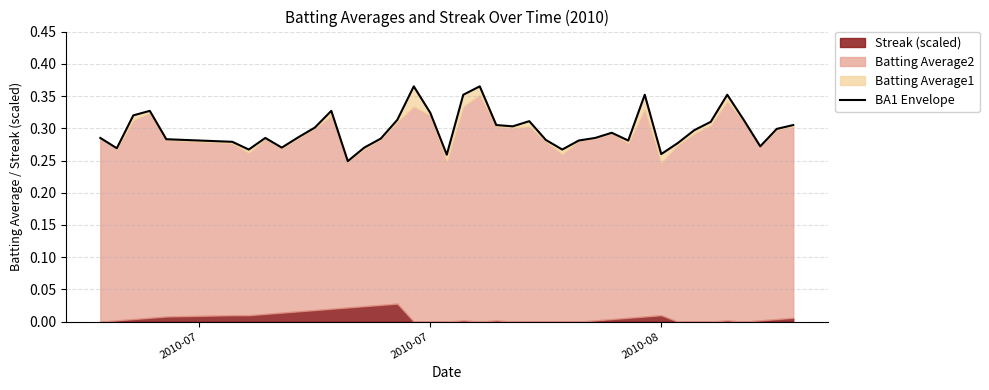

What is the average value?

0.3